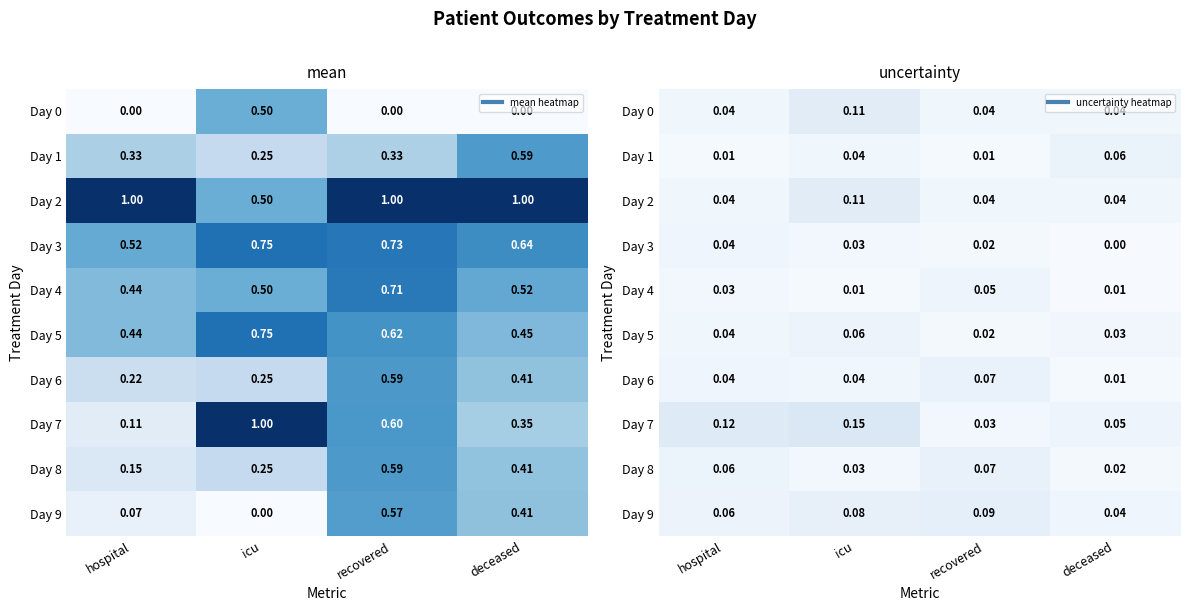

What is the difference between the Day 7 values at deceased and hospital?

0.1